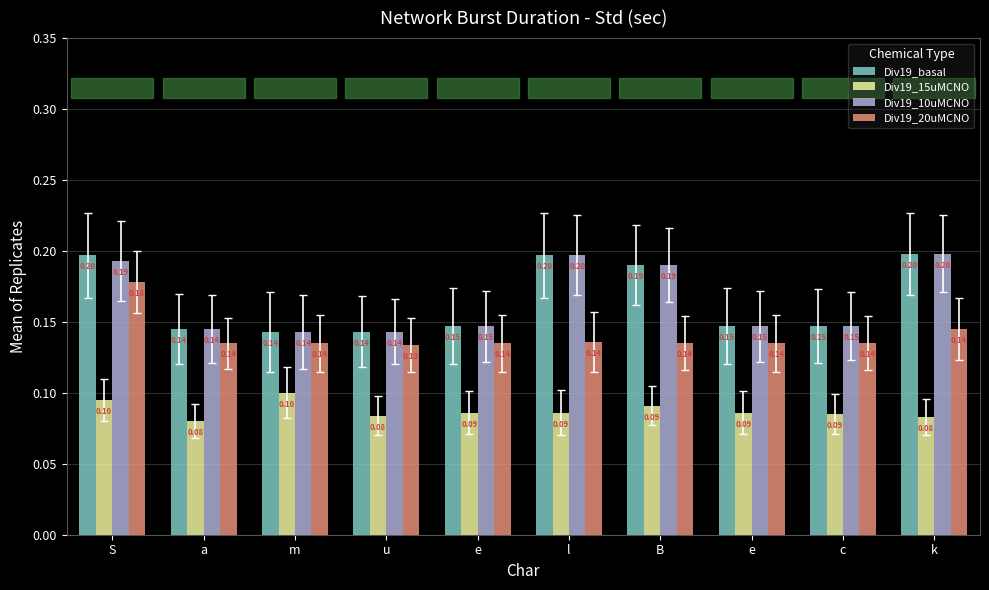

What is the label of the 9th bar from the right?

a